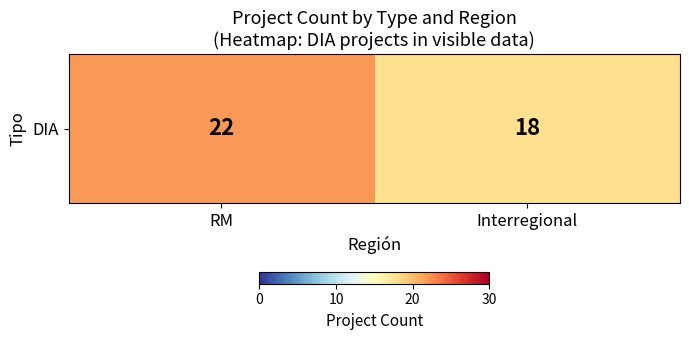

What is the difference between the maximum and minimum values?

4